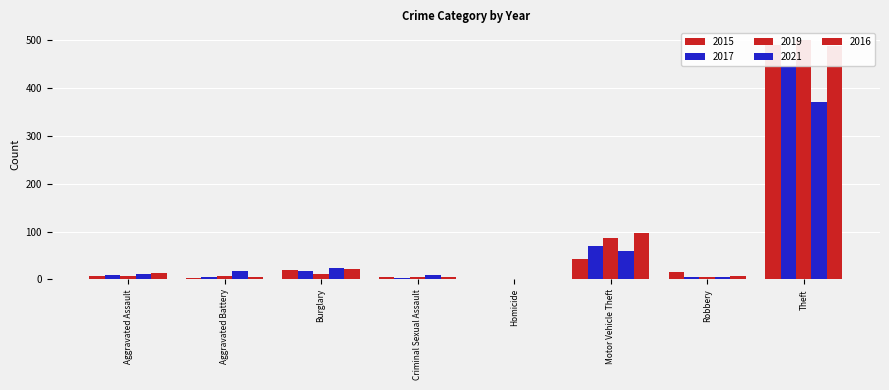

What are all the series names shown in the legend?

2015, 2017, 2019, 2021, 2016